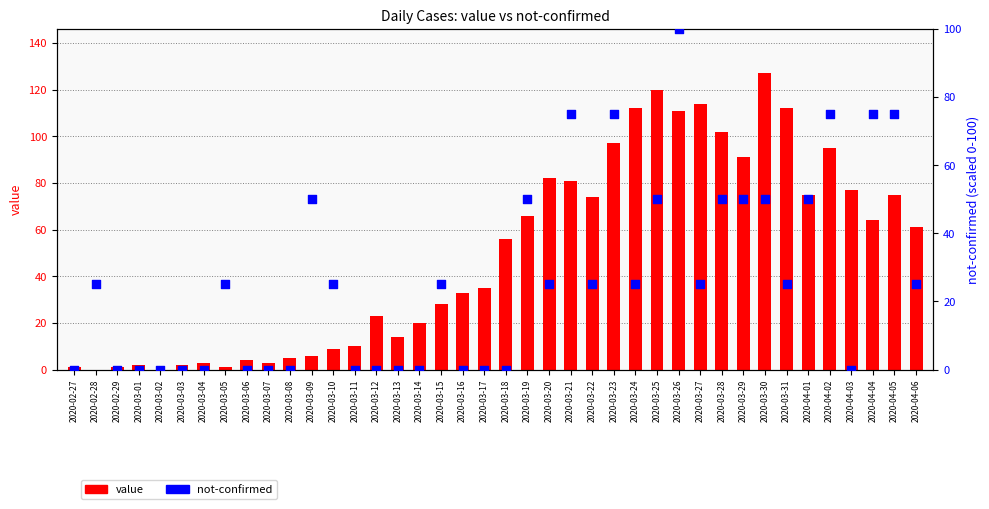

At how many categories does at least one series exceed 120?

1